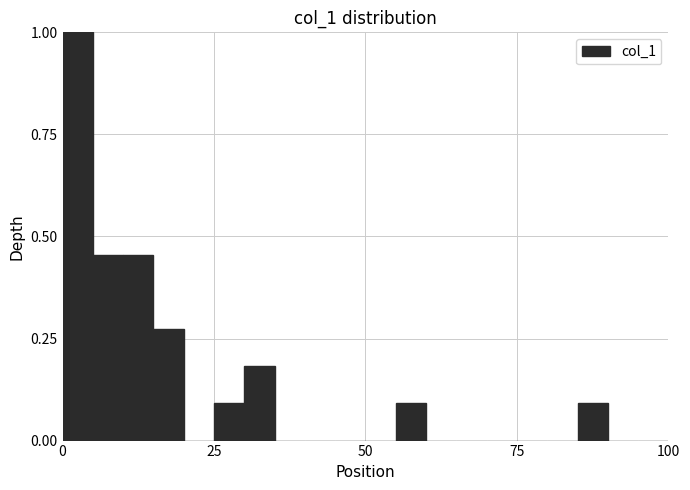

Around what value on the x-axis is the tallest bar? Give the approximate position of its centre, as read against the axis.

5